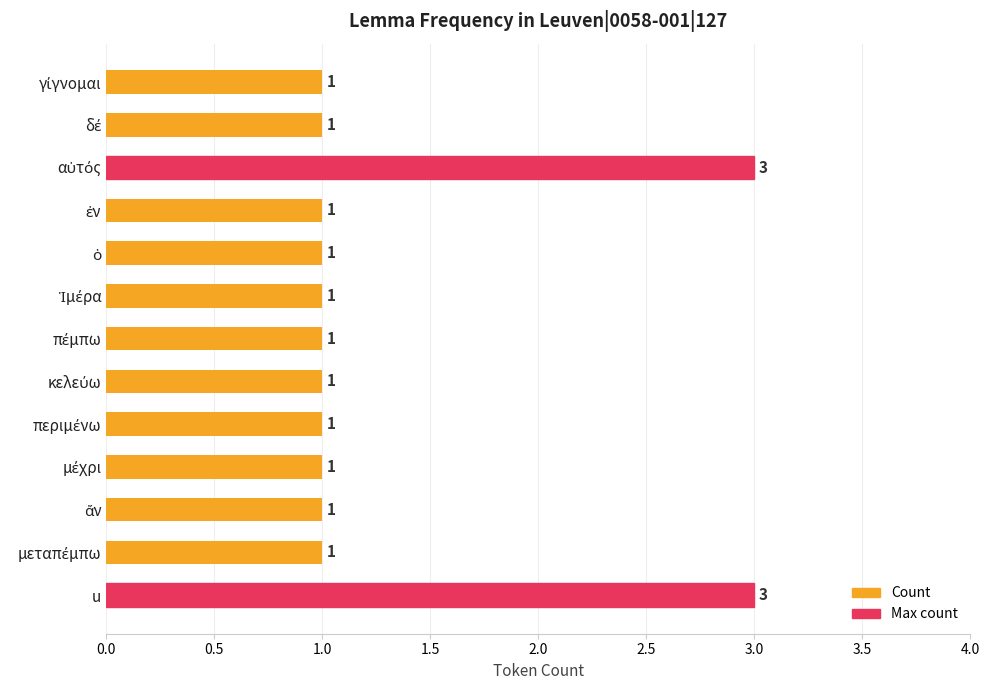

What is the maximum value shown in the chart?

3